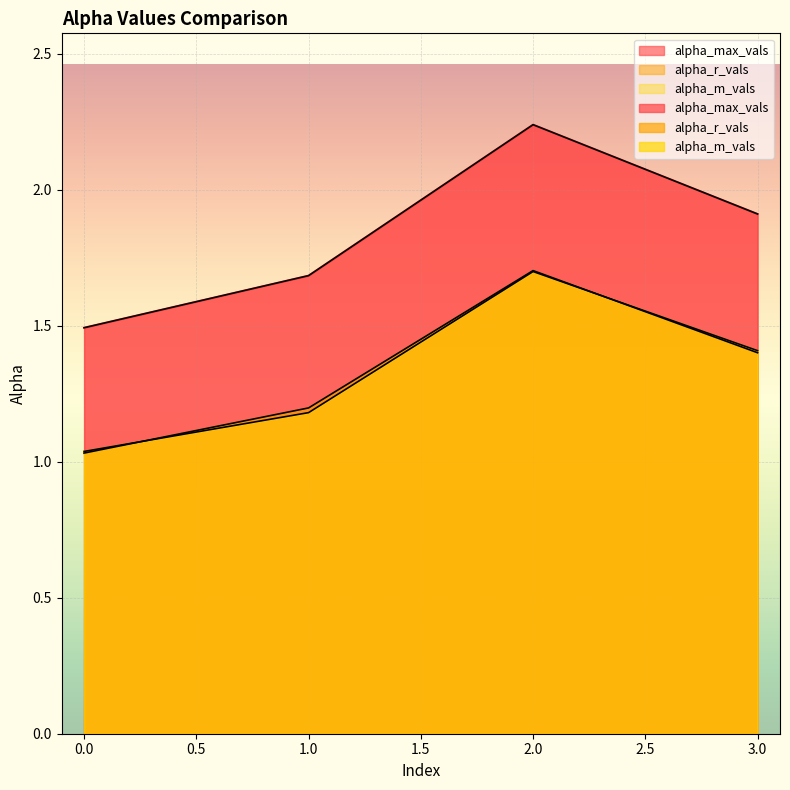

Rank the categories by alpha_m_vals value from lowest to highest.

0, 1, 3, 2